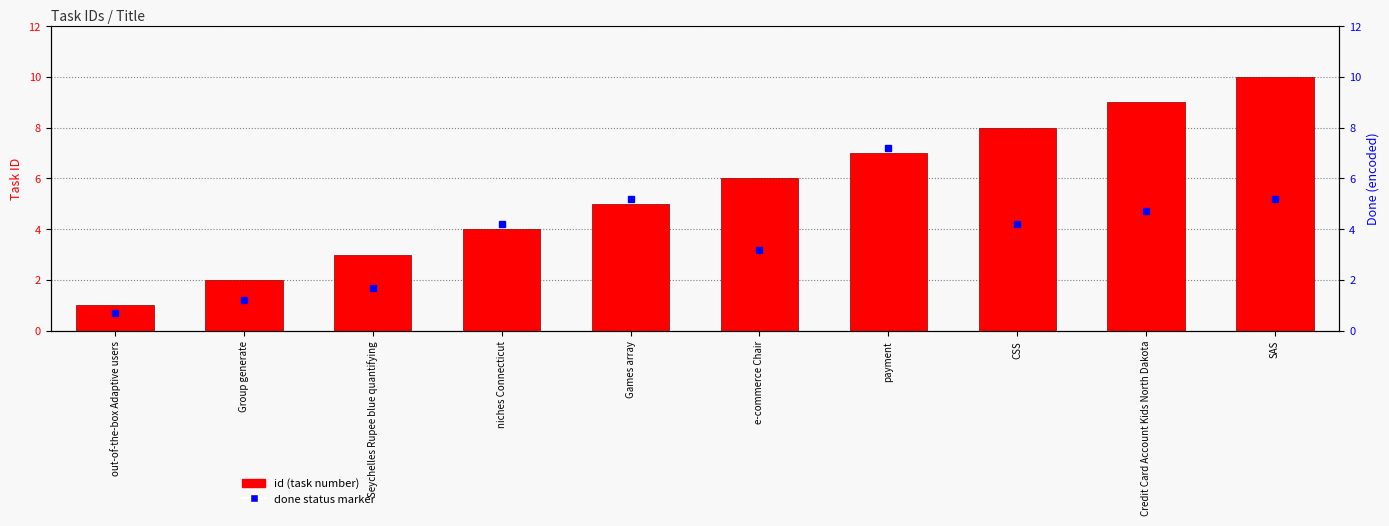

What is the change in value from Seychelles Rupee blue quantifying to Games array?

+2